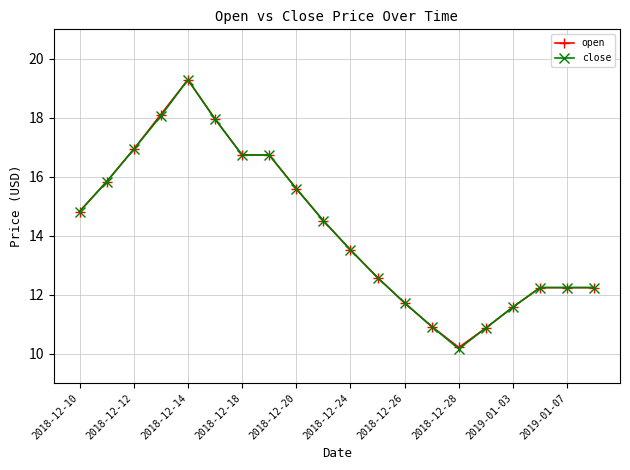

What is the minimum value shown in the chart?

10.2